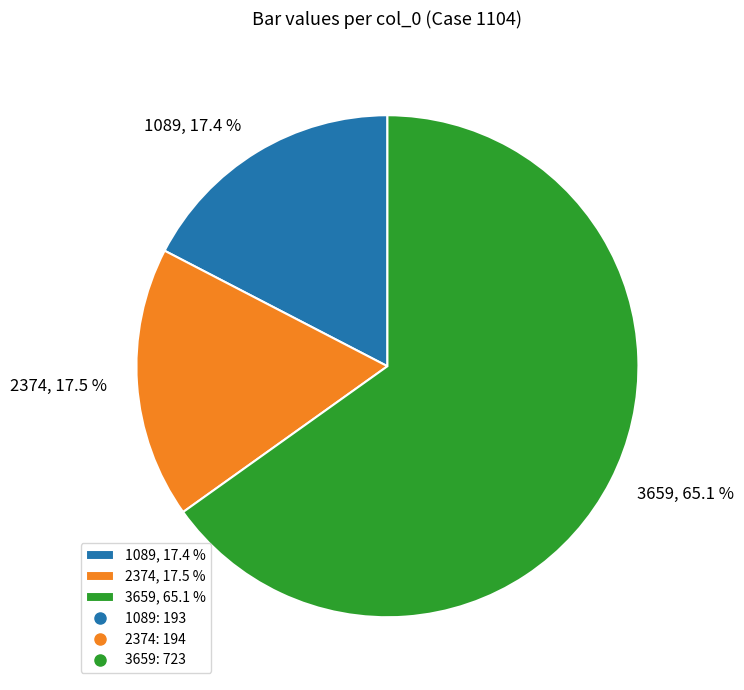

Does 3659, 65.1 % account for over 50% of the chart?

Yes